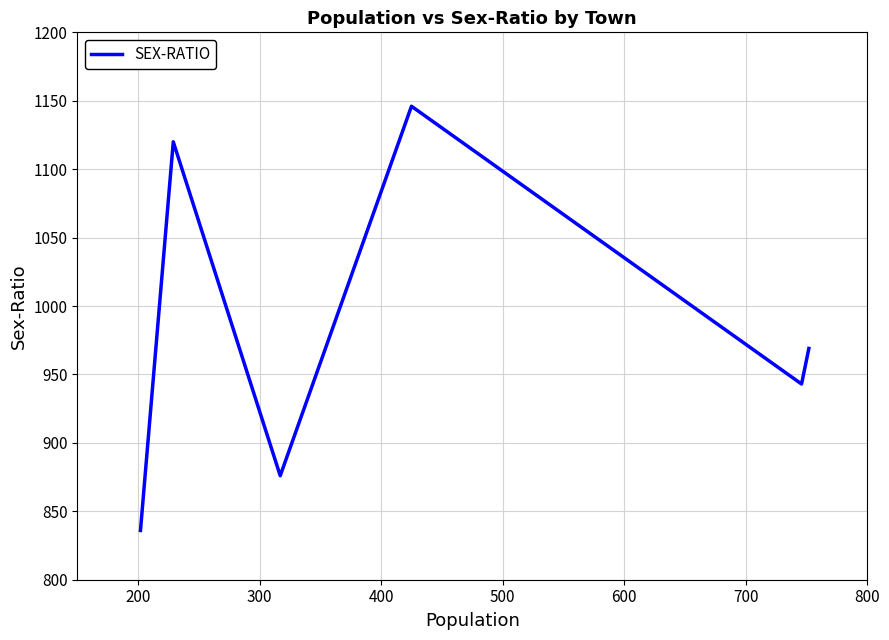

Does the chart display data point markers on the line(s)?

No